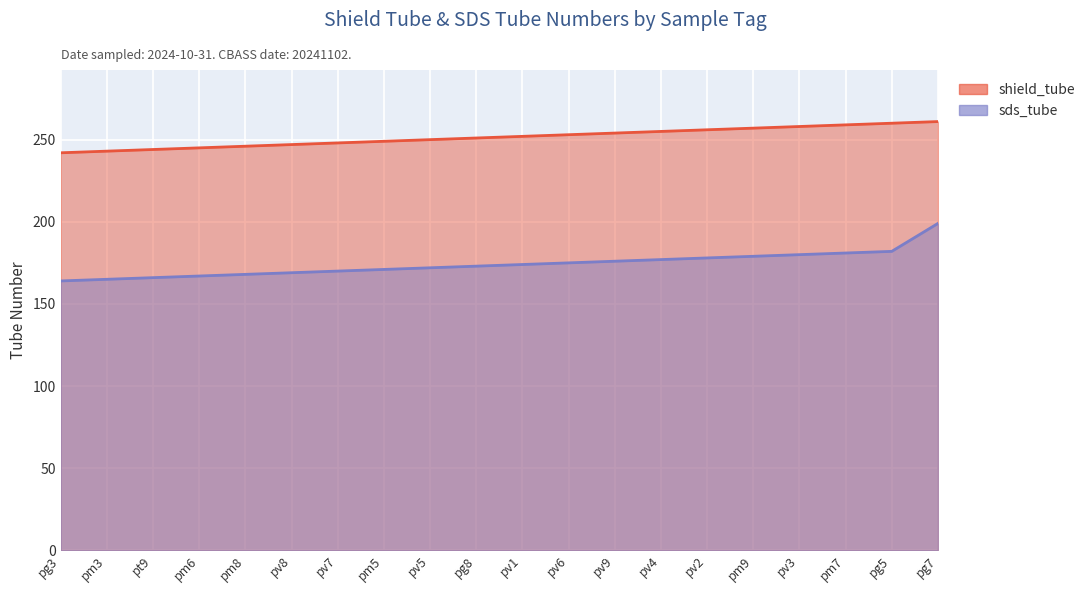

Where does the shield_tube series first go above 252?

pv6